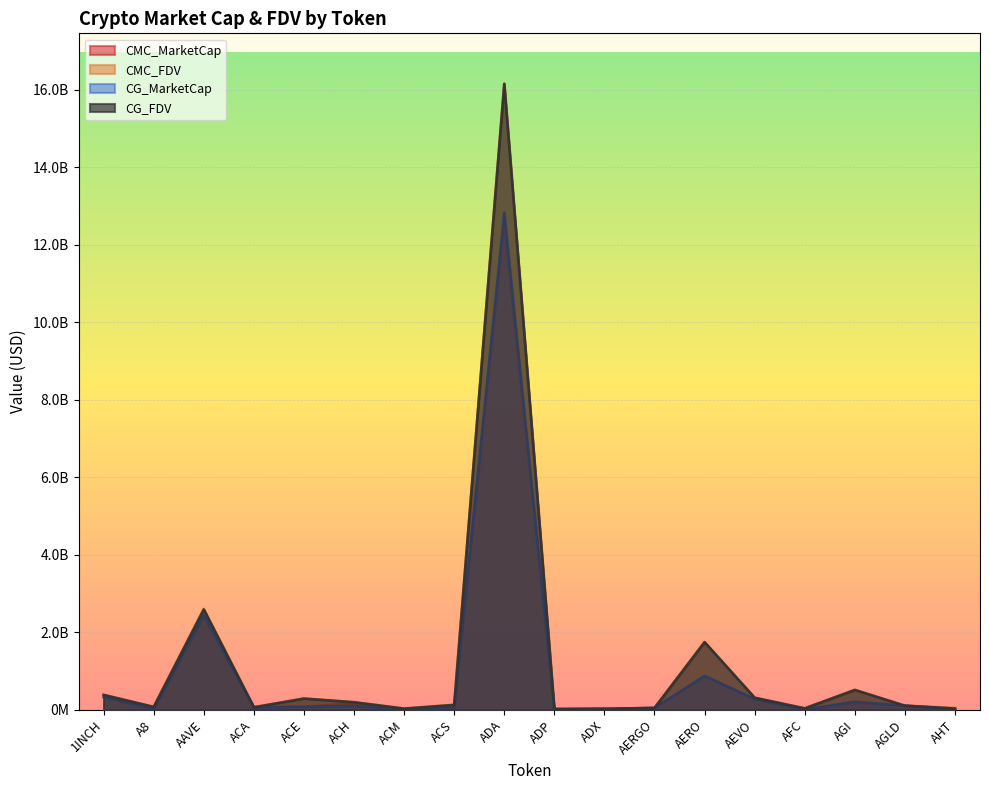

What are all the series names shown in the legend?

CMC_MarketCap, CMC_FDV, CG_MarketCap, CG_FDV